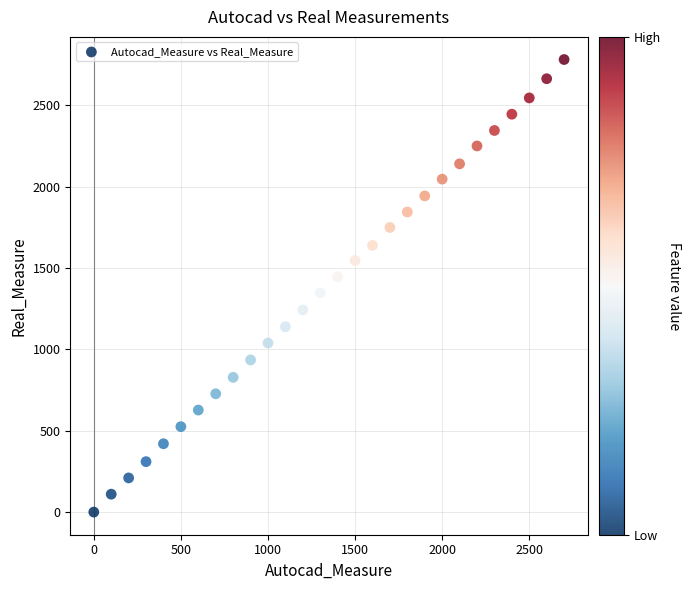

What is the range of X values (max minus min)?

2700